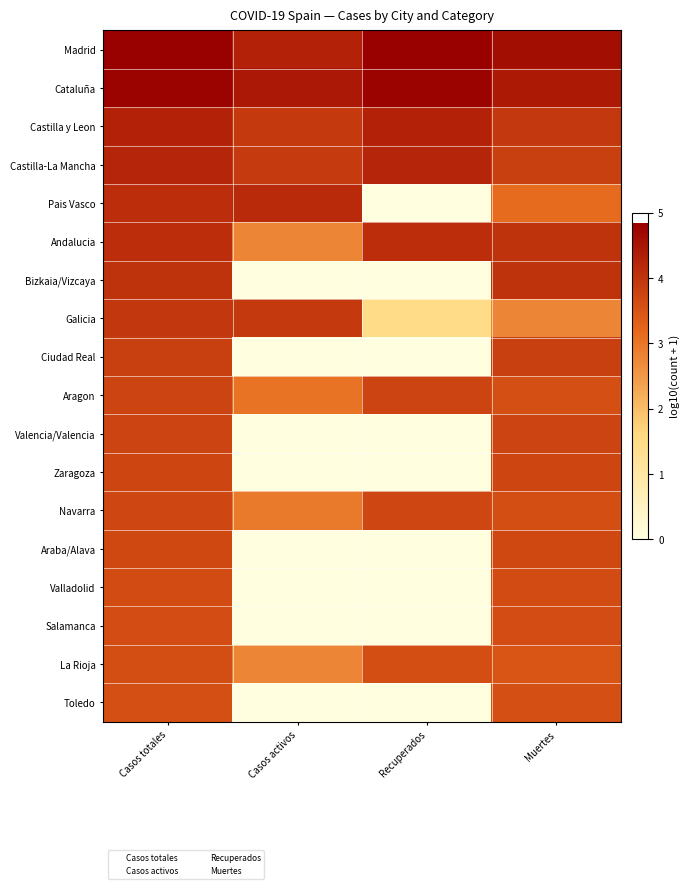

Reading left to right, list all the values displayed in this chart.

Madrid: Casos totales=4.8	Casos activos=4.3	Recuperados=4.8	Muertes=4.6
Cataluña: Casos totales=4.8	Casos activos=4.4	Recuperados=4.8	Muertes=4.4
Castilla y Leon: Casos totales=4.3	Casos activos=3.9	Recuperados=4.3	Muertes=3.9
Castilla-La Mancha: Casos totales=4.2	Casos activos=3.9	Recuperados=4.2	Muertes=3.8
Pais Vasco: Casos totales=4.1	Casos activos=4.2	Recuperados=0.0	Muertes=3.2
Andalucia: Casos totales=4.1	Casos activos=2.8	Recuperados=4.1	Muertes=4.0
Bizkaia/Vizcaya: Casos totales=4.0	Casos activos=0.0	Recuperados=0.0	Muertes=4.0
Galicia: Casos totales=4.0	Casos activos=3.9	Recuperados=1.5	Muertes=2.8
Ciudad Real: Casos totales=3.8	Casos activos=0.0	Recuperados=0.0	Muertes=3.8
Aragon: Casos totales=3.8	Casos activos=3.0	Recuperados=3.8	Muertes=3.6
Valencia/Valencia: Casos totales=3.7	Casos activos=0.0	Recuperados=0.0	Muertes=3.7
Zaragoza: Casos totales=3.7	Casos activos=0.0	Recuperados=0.0	Muertes=3.7
Navarra: Casos totales=3.7	Casos activos=2.9	Recuperados=3.7	Muertes=3.6
Araba/Alava: Casos totales=3.7	Casos activos=0.0	Recuperados=0.0	Muertes=3.7
Valladolid: Casos totales=3.6	Casos activos=0.0	Recuperados=0.0	Muertes=3.6
Salamanca: Casos totales=3.6	Casos activos=0.0	Recuperados=0.0	Muertes=3.6
La Rioja: Casos totales=3.6	Casos activos=2.8	Recuperados=3.6	Muertes=3.5
Toledo: Casos totales=3.6	Casos activos=0.0	Recuperados=0.0	Muertes=3.6